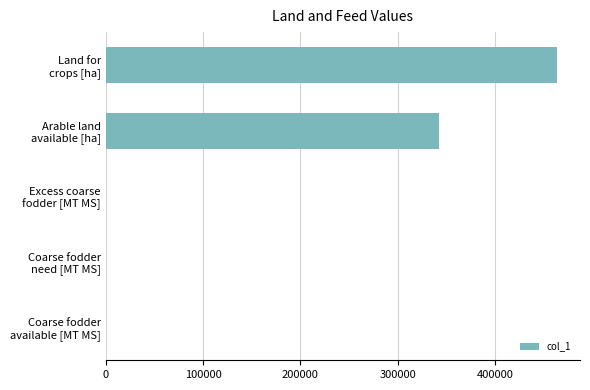

What is the greatest value displayed?

464023.5